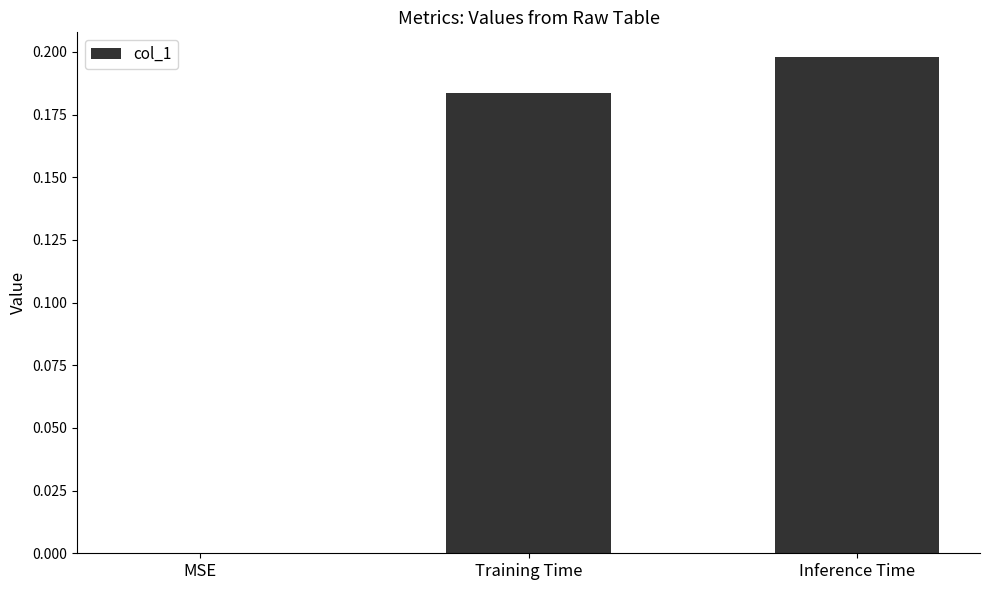

Are the bars grouped side by side (vs. stacked)?

No